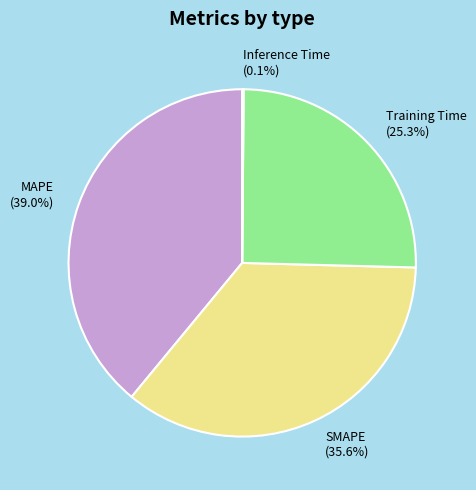

Is there a majority slice in this chart?

No